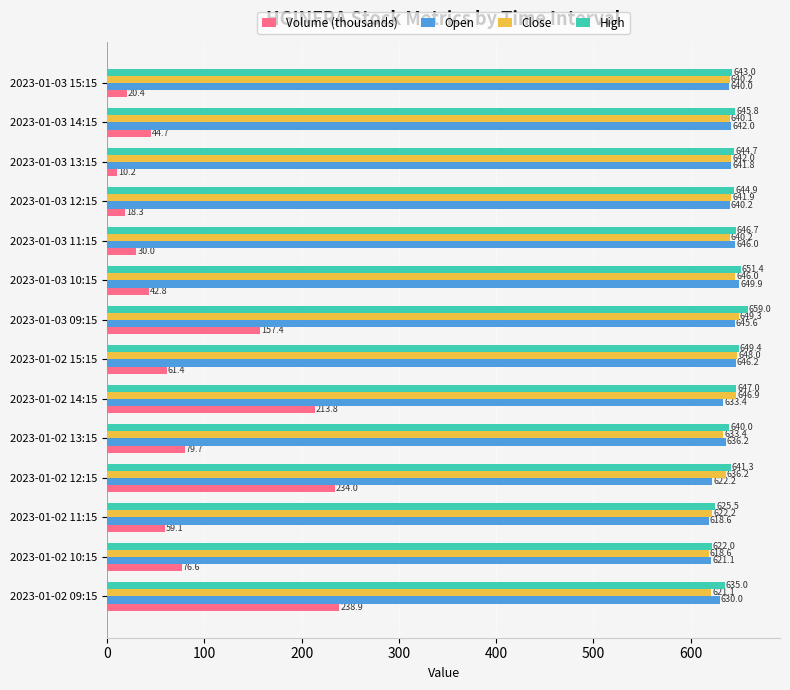

Is it true that Close equals 641.9 at 2023-01-03 12:15?

True